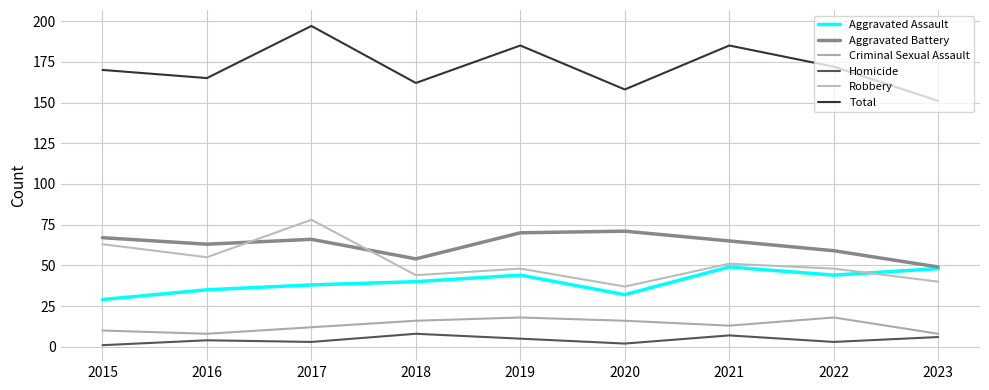

What is the average value of the Homicide series?

4